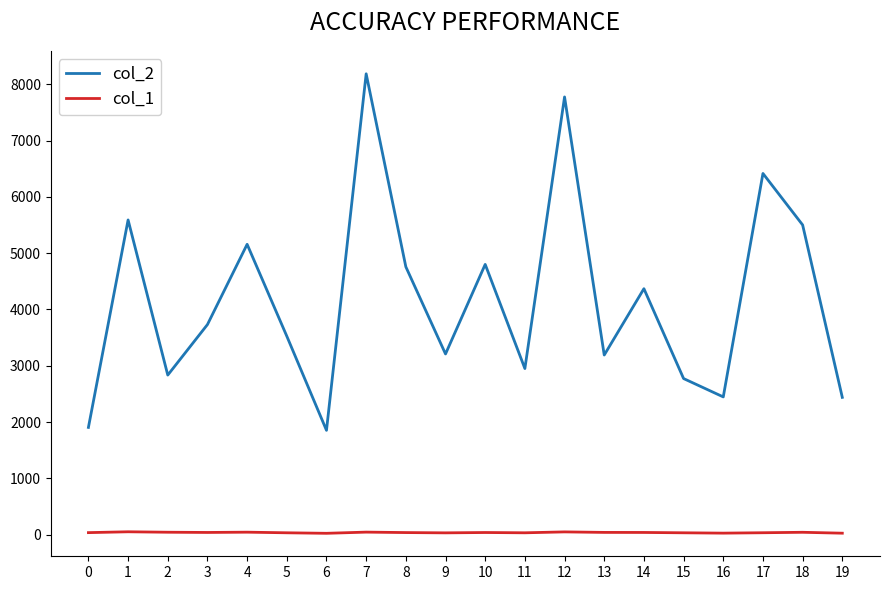

True or false: col_1 and col_2 cross at least once.

False